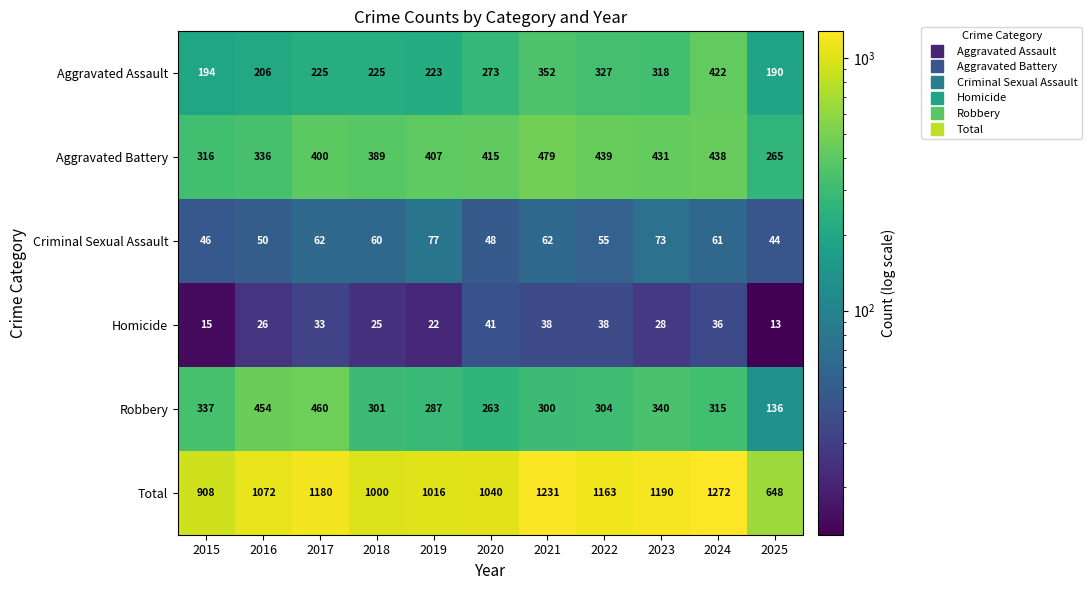

What is the sum of all Aggravated Battery values?

4315